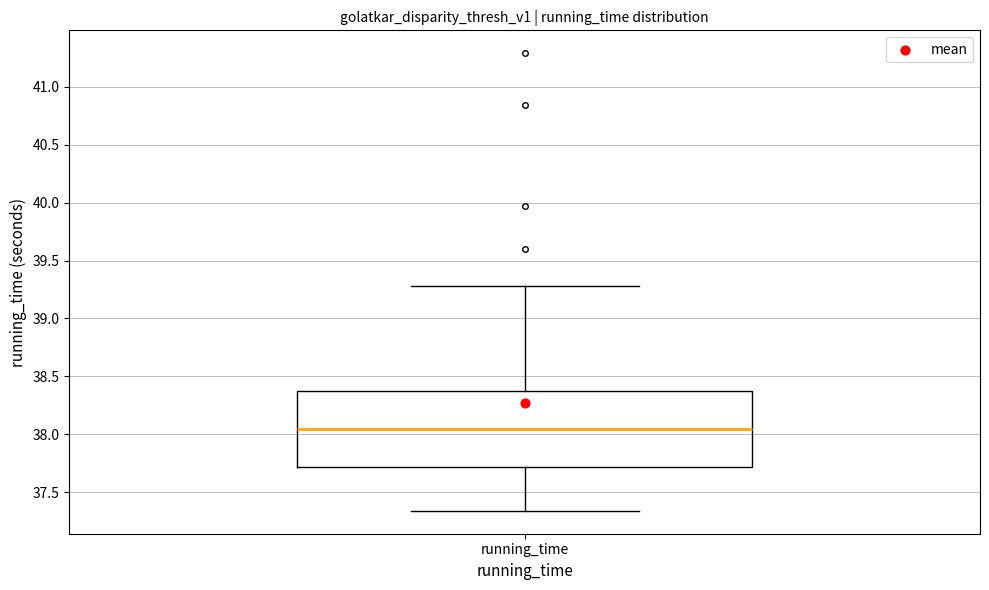

Transcribe this box plot: give where the median line is, the range the box spans, and where the two whiskers end, as read against the y-axis. The values are not printed on the chart, so give them approximately, as read against the axis.

median 38.05, box 37.70 to 38.40, whiskers 37.35 to 39.30